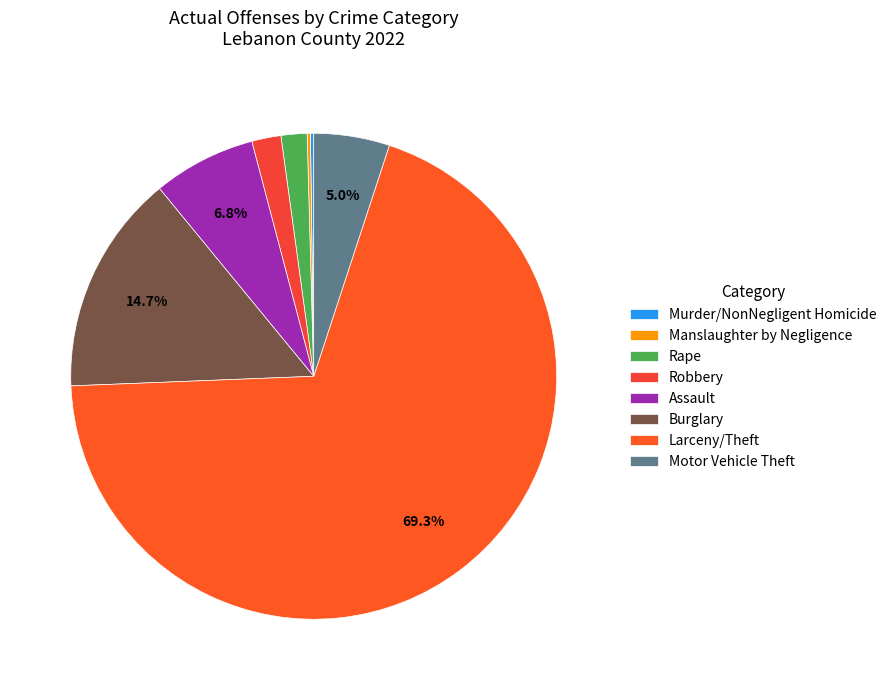

Which has a higher value, Rape or Assault?

Assault